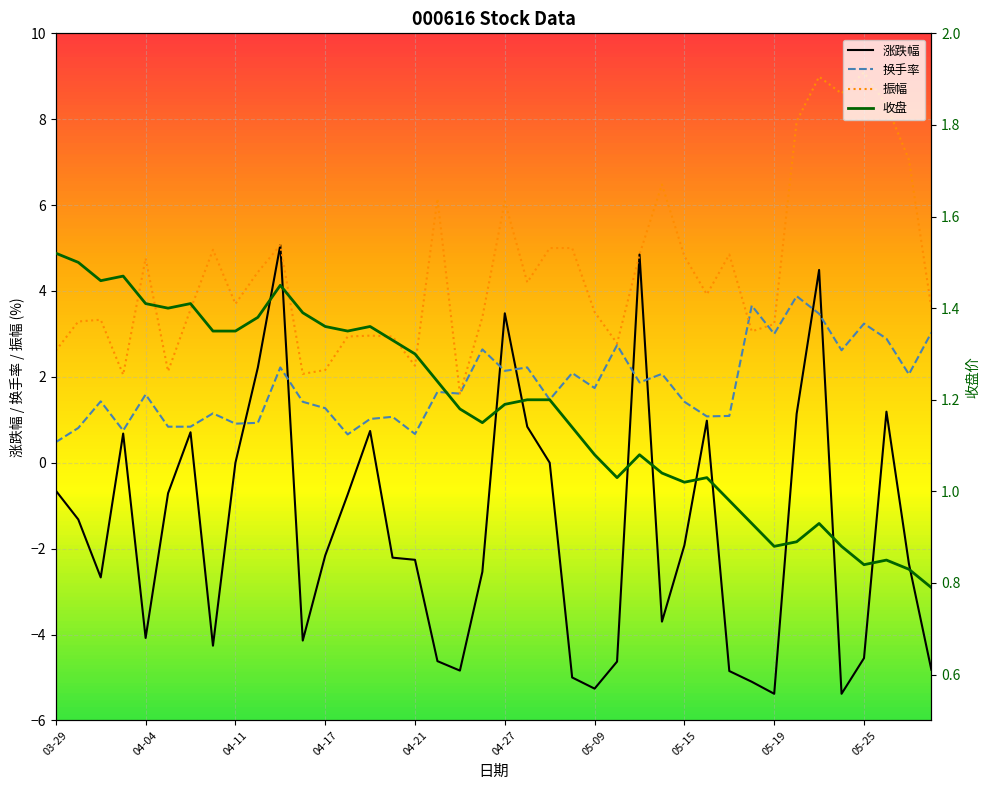

At which category does 换手率 reach its first local valley?

04-03